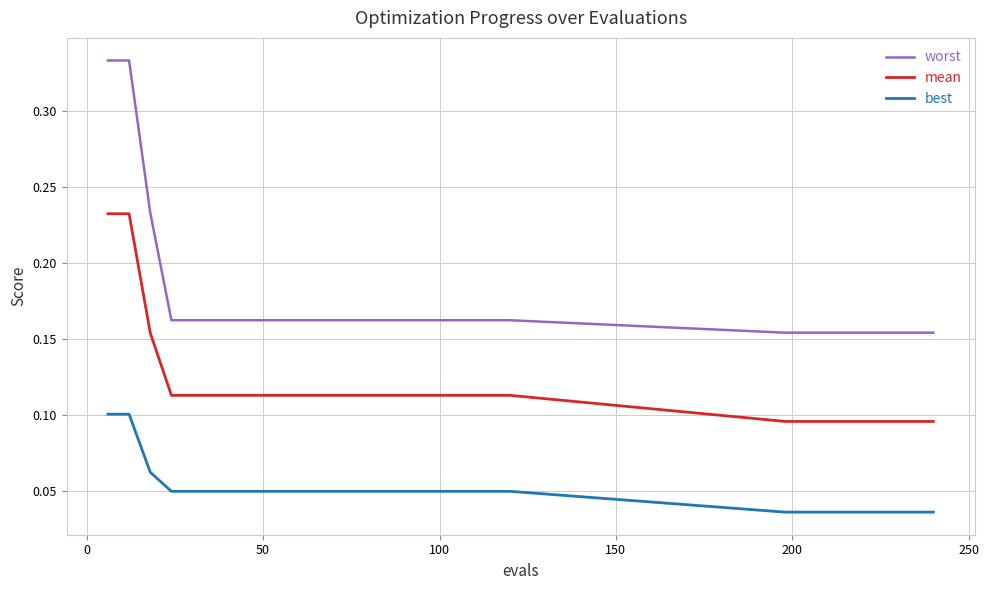

At how many categories does at least one series exceed 0?

28